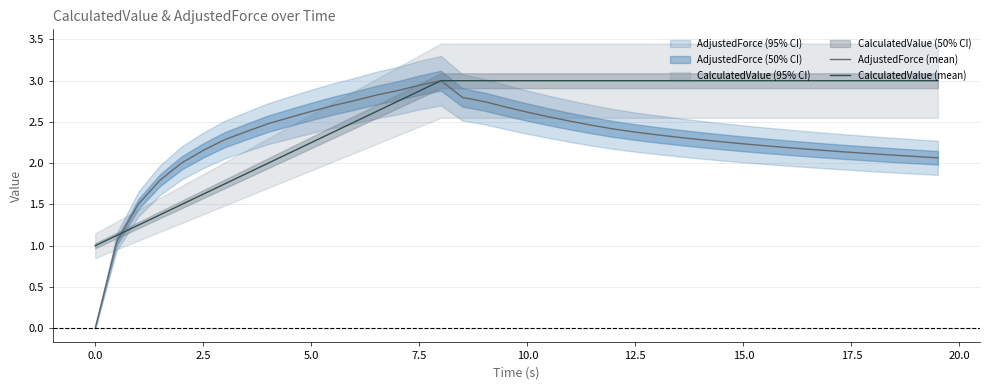

Reading left to right, transcribe all the data shown in this chart.

AdjustedForce (mean): 0.0	1.0	1.5	1.8	2.0	2.2	2.3	2.4	2.5	2.6	2.6	2.7	2.8	2.8	2.9	2.9	3.0	2.8	2.7	2.7	2.6	2.6	2.5	2.5	2.4	2.4	2.3	2.3	2.3	2.3	2.2	2.2	2.2	2.2	2.1	2.1	2.1	2.1	2.1	2.1
CalculatedValue (mean): 1.0	1.1	1.2	1.4	1.5	1.6	1.8	1.9	2.0	2.1	2.2	2.4	2.5	2.6	2.8	2.9	3.0	3.0	3.0	3.0	3.0	3.0	3.0	3.0	3.0	3.0	3.0	3.0	3.0	3.0	3.0	3.0	3.0	3.0	3.0	3.0	3.0	3.0	3.0	3.0